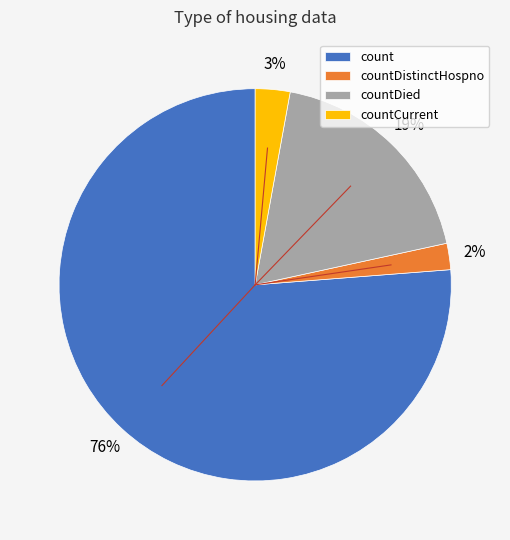

True or false: countDied accounts for 24% of the total.

False